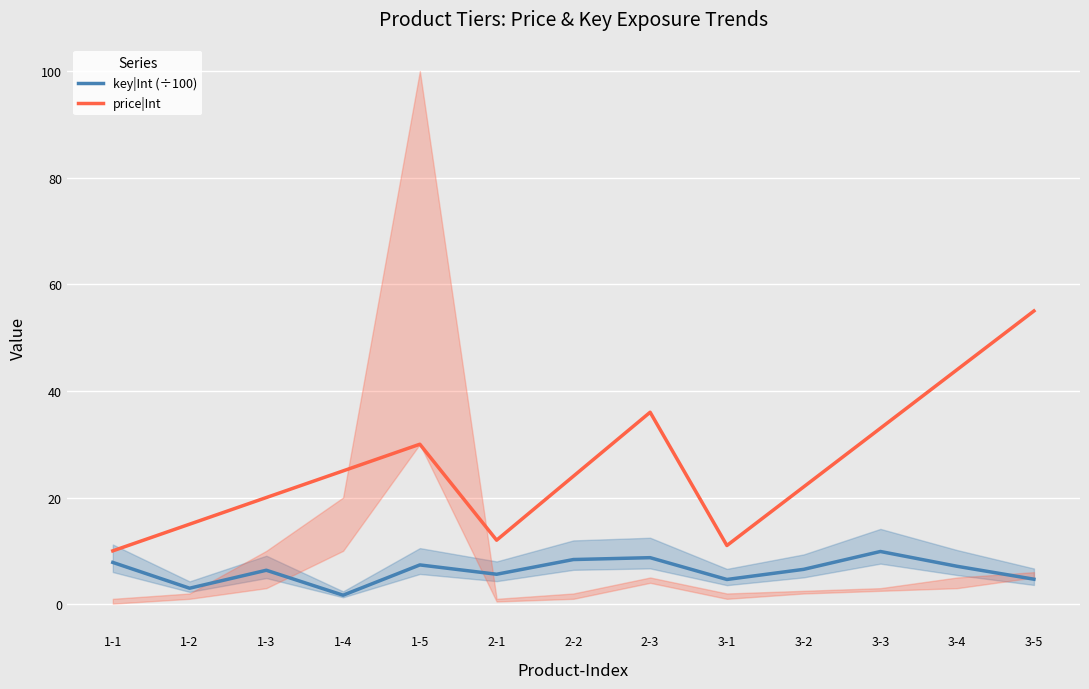

True or false: key|Int (÷100) and price|Int intersect in this chart.

False